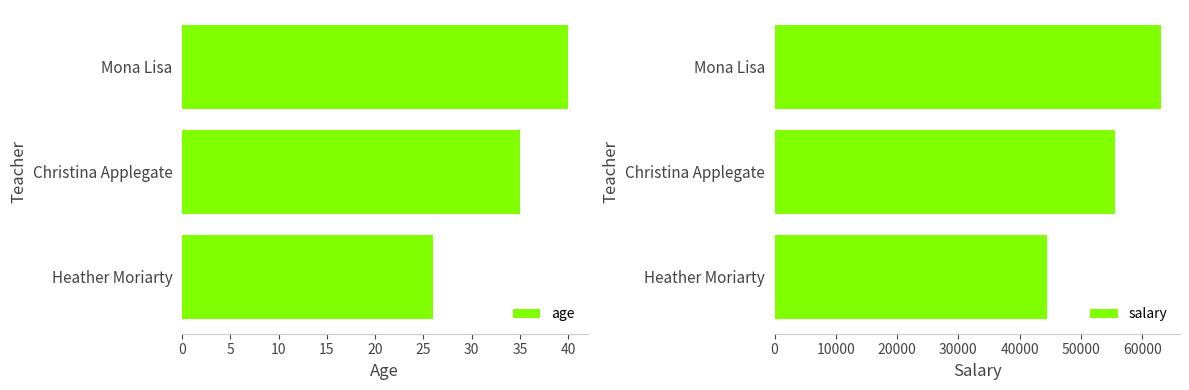

Reading left to right, what are all the values shown in this chart?

age: 26	35	40
salary: 44400	55500	63000